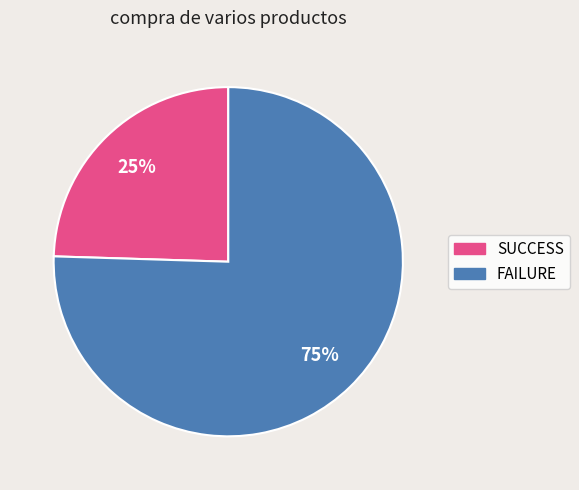

To the nearest percent, what is the average slice percentage?

50%